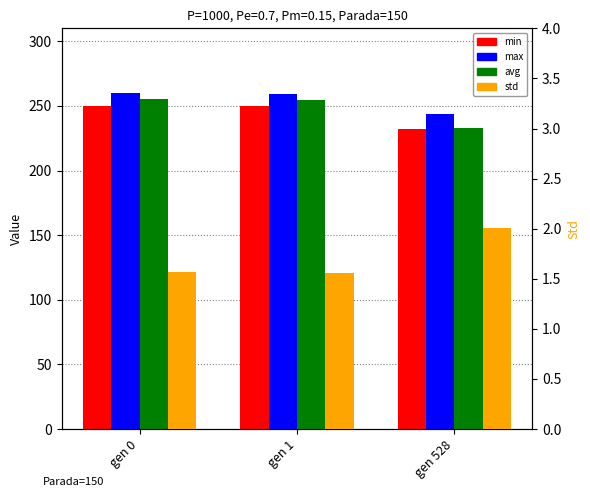

What is the spread (max minus min) of values at gen 0?

258.1